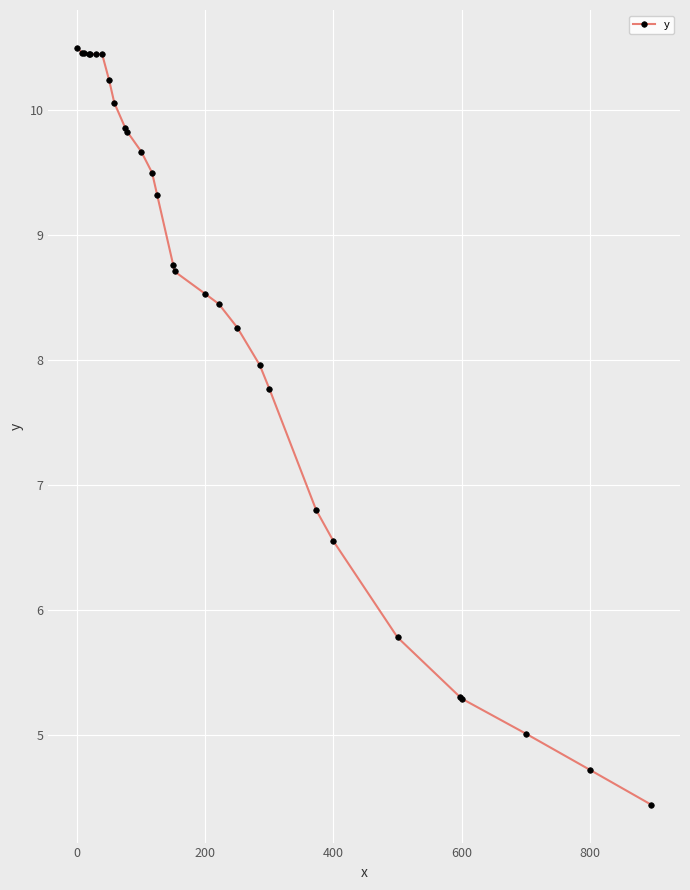

How many distinct data groups are displayed?

1